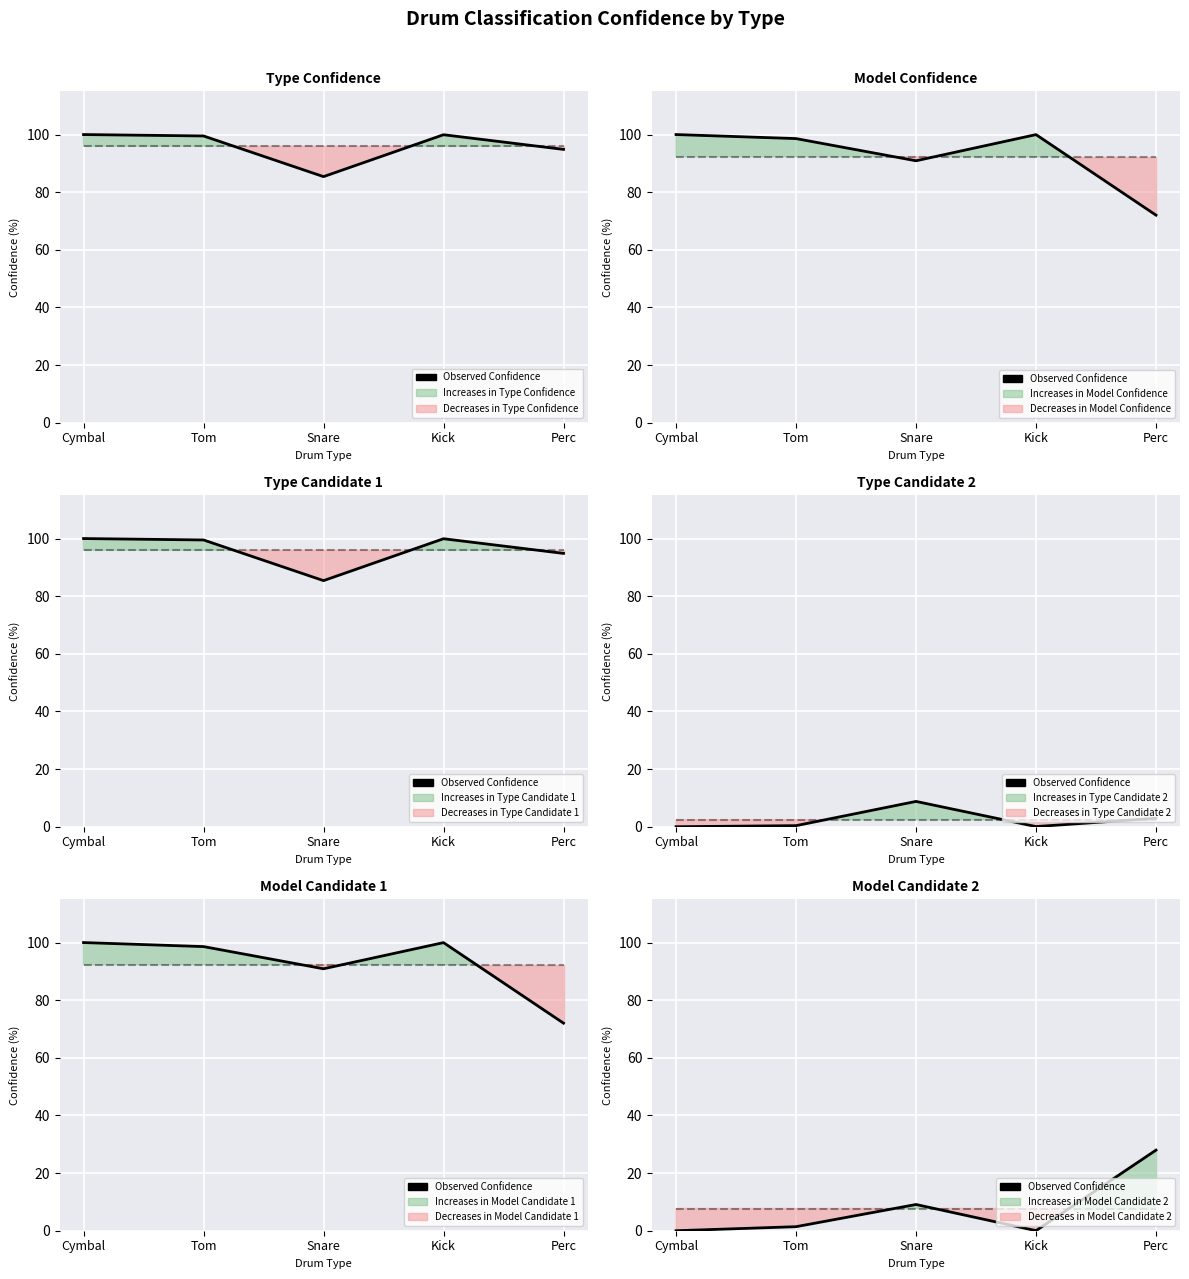

Where does the data first go above 1?

Tom